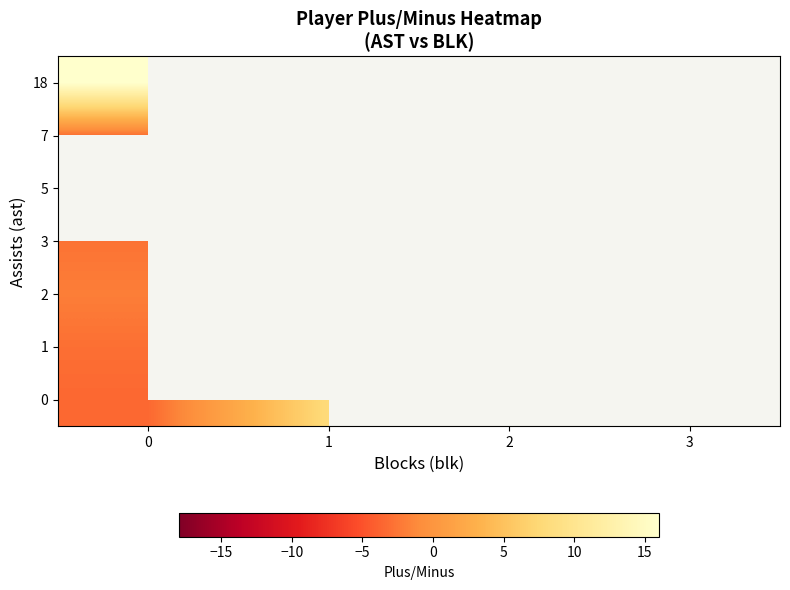

At how many categories does at least one series exceed 10?

1